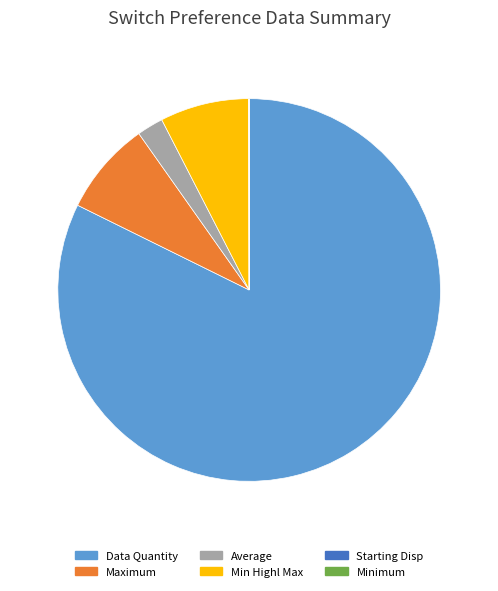

The Average slice represents 2% of the pie. True or false?

True